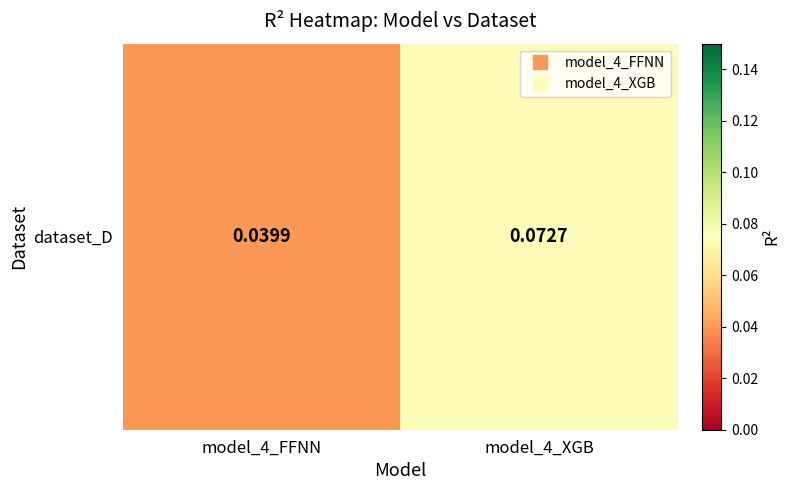

Is it true that the value at model_4_FFNN is 0.1?

False